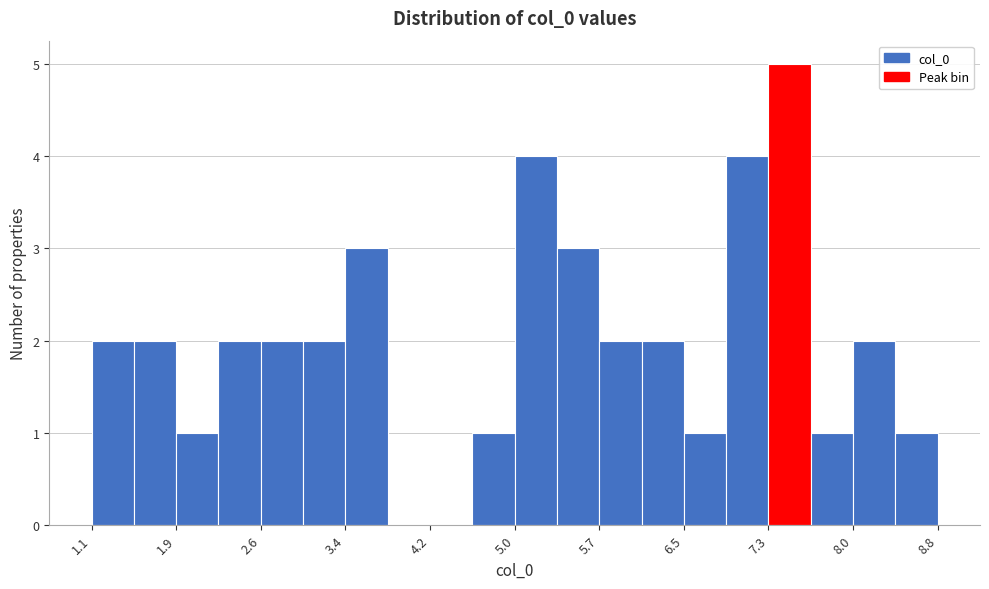

Around what value on the x-axis is the tallest bar? Give the approximate position of its centre, as read against the axis.

7.5